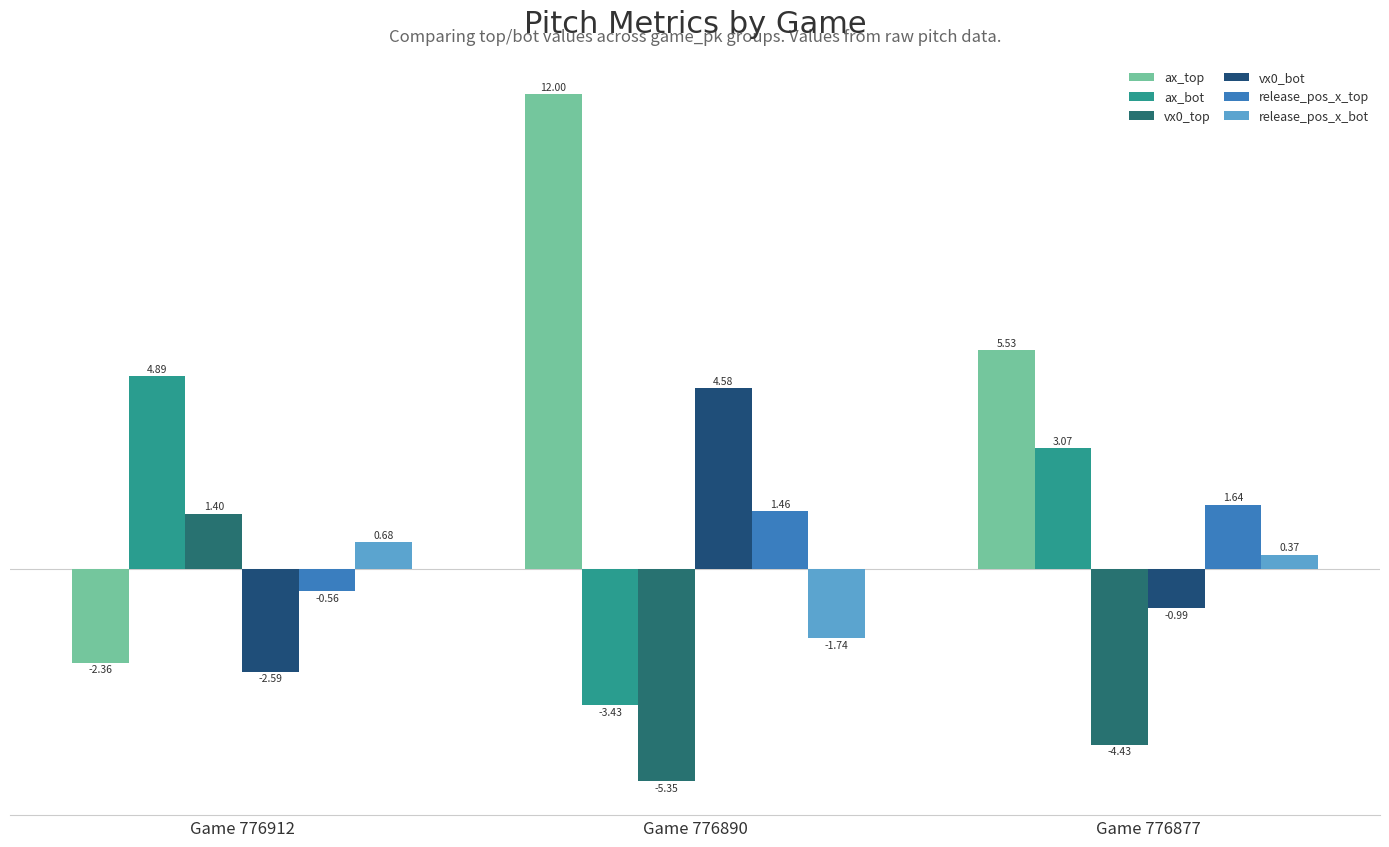

How many positive values does the ax_bot series have?

2